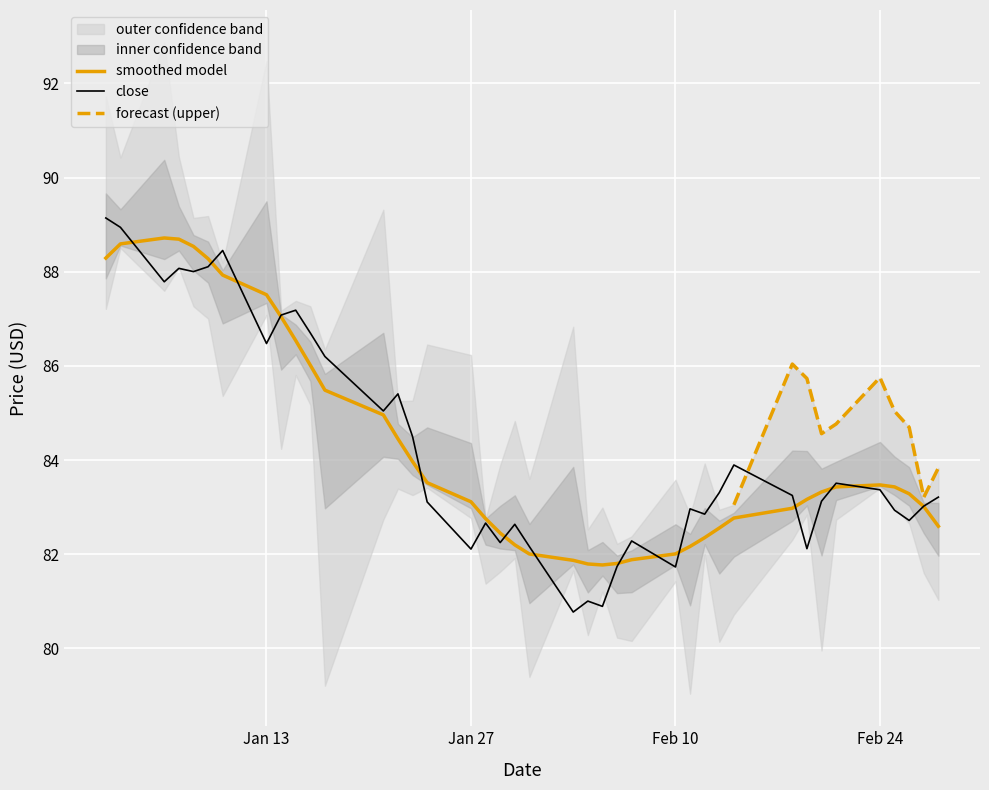

True or false: high and low cross at least once.

False